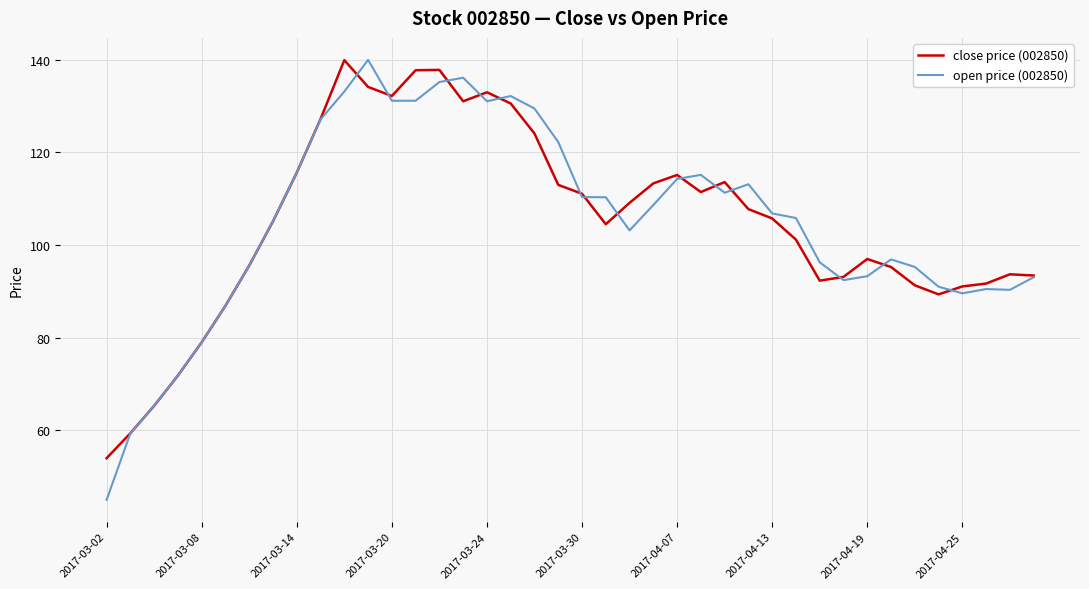

Which series has the largest range (max minus min)?

open price (002850)